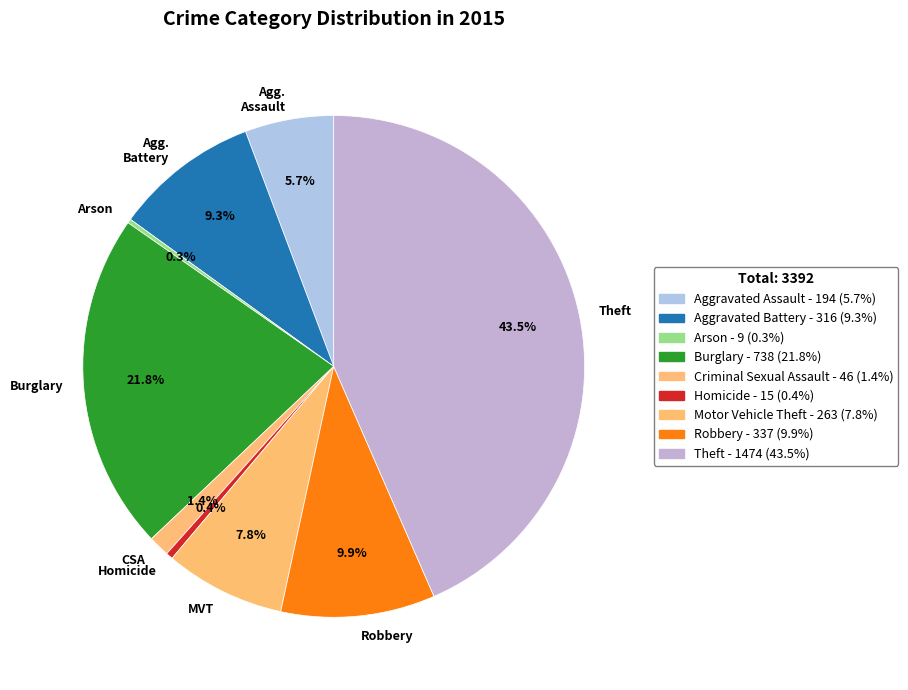

Which has a higher value, Robbery or Theft?

Theft